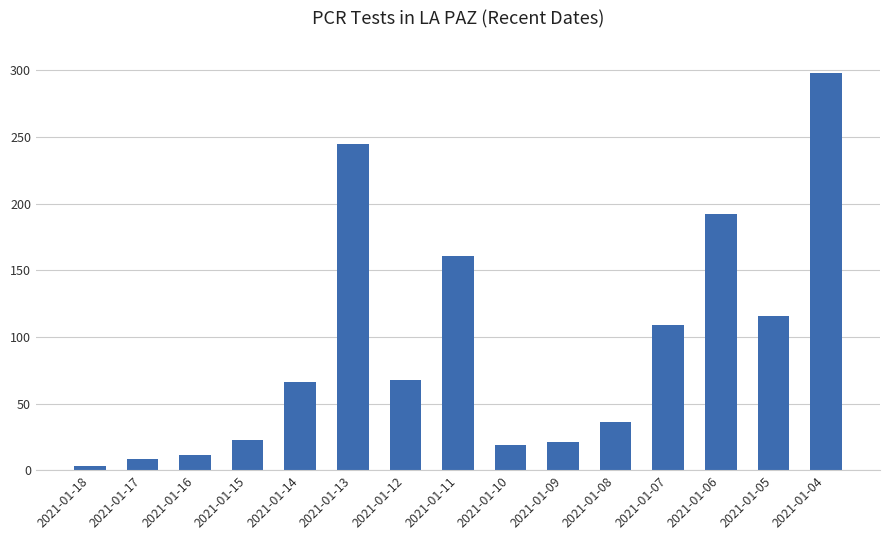

What is the value of the 2nd bar from the left?

8